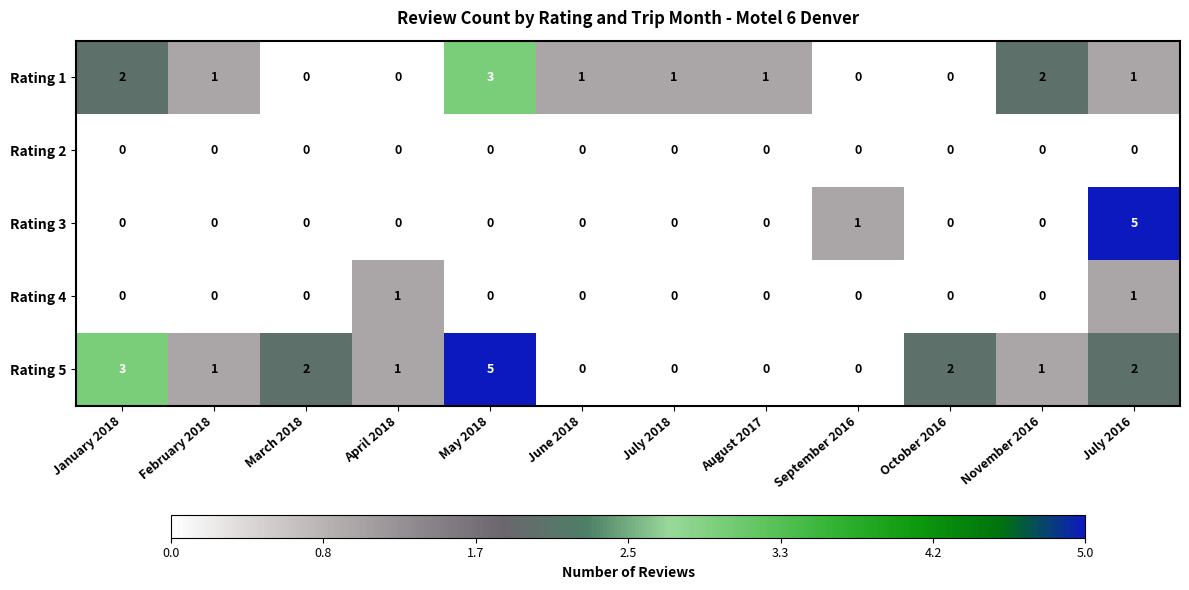

Is it true that Rating 1 equals 0 at October 2016?

True